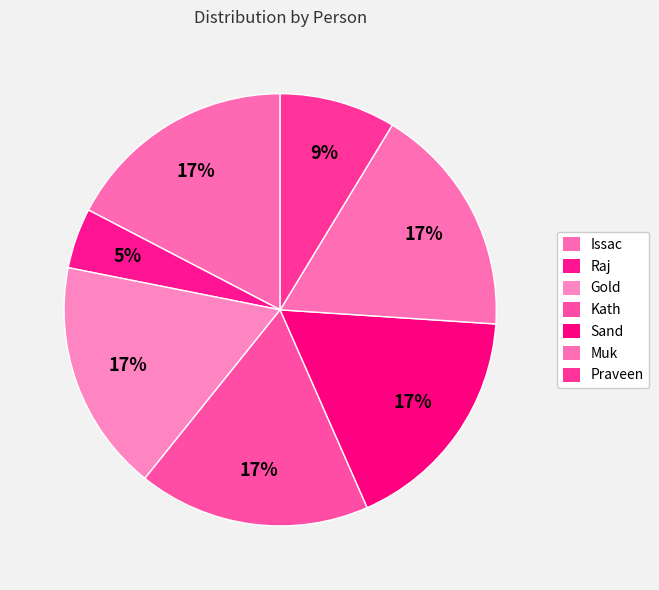

How many segments does this pie chart have?

7